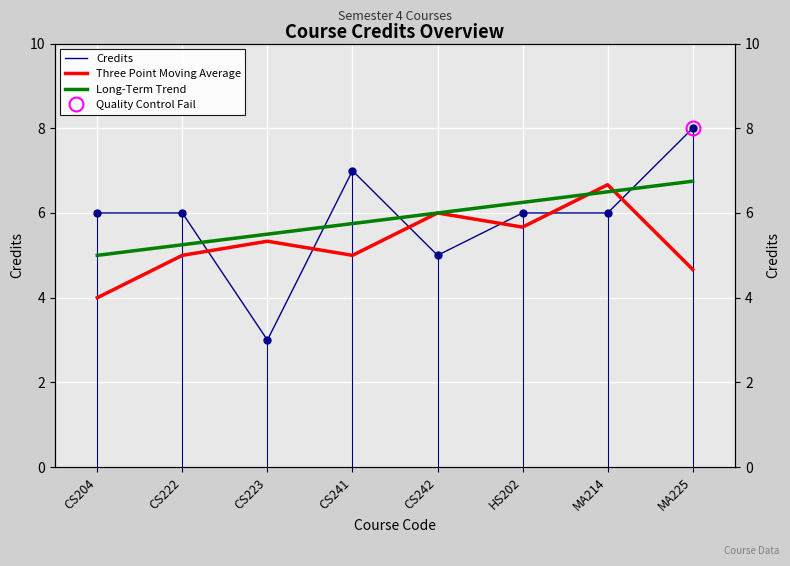

Reading right to left, what are all the values shown in this chart?

Credits: MA225=8.0	MA214=6.0	HS202=6.0	CS242=5.0	CS241=7.0	CS223=3.0	CS222=6.0	CS204=6.0
Three Point Moving Average: MA225=4.7	MA214=6.7	HS202=5.7	CS242=6.0	CS241=5.0	CS223=5.3	CS222=5.0	CS204=4.0
Long-Term Trend: MA225=6.7	MA214=6.5	HS202=6.2	CS242=6.0	CS241=5.7	CS223=5.5	CS222=5.2	CS204=5.0